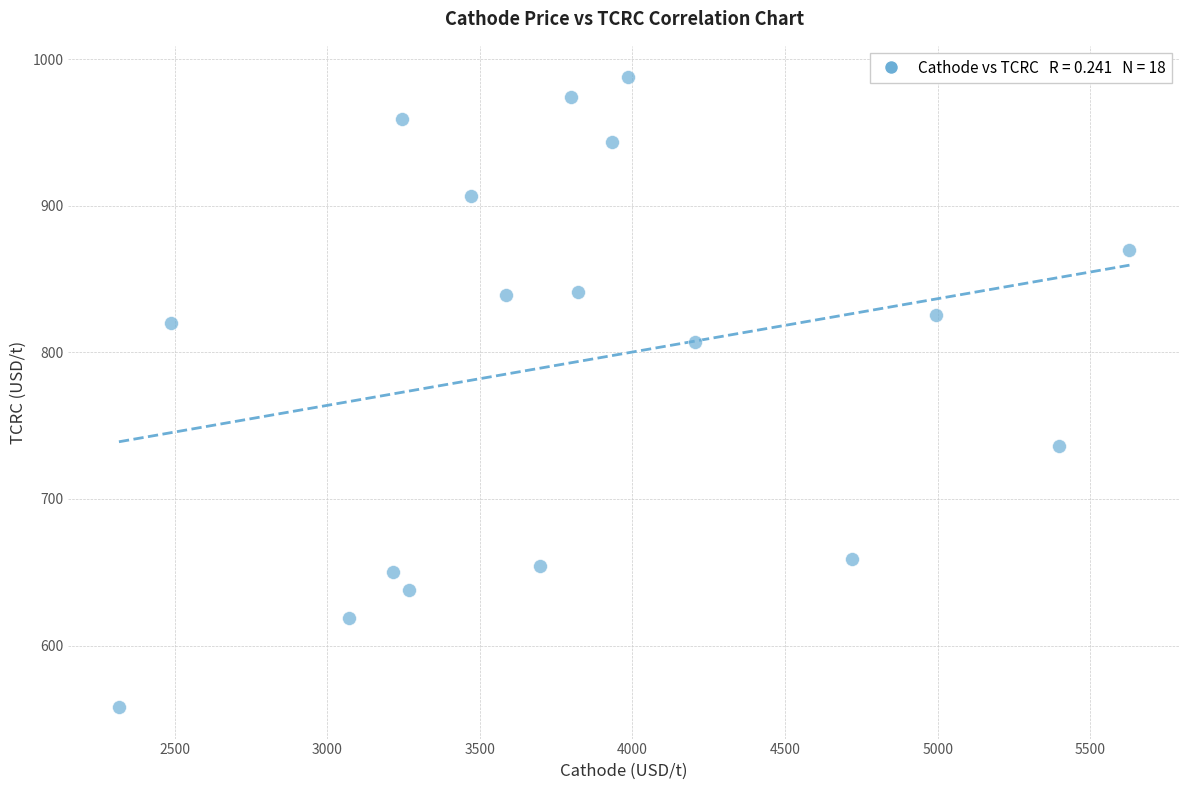

What is the range of Y values (max minus min)?

429.5